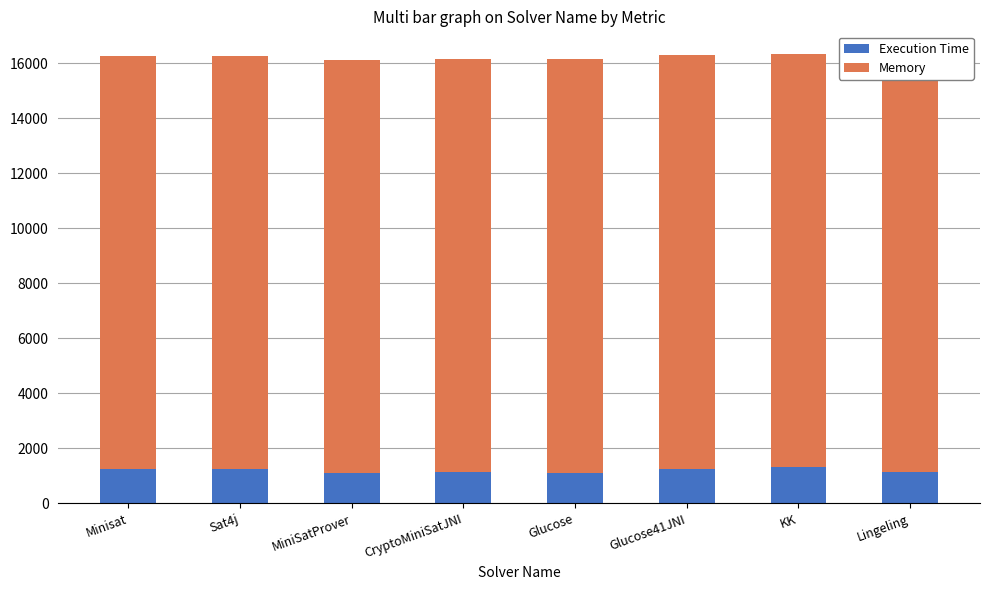

What are all the series names shown in the legend?

Execution Time, Memory